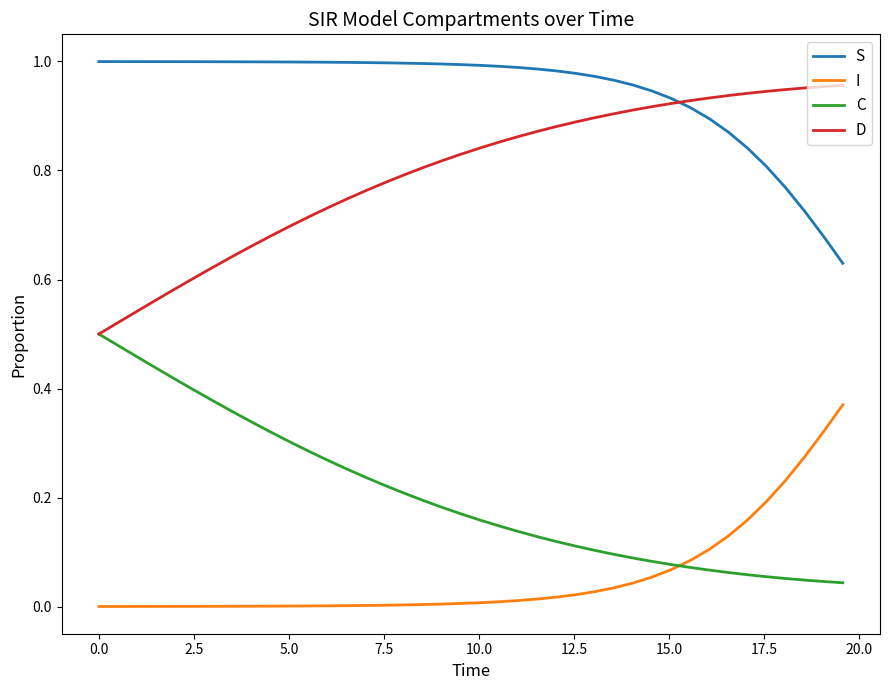

Rank the series by their average value, from highest to lowest.

S, D, C, I